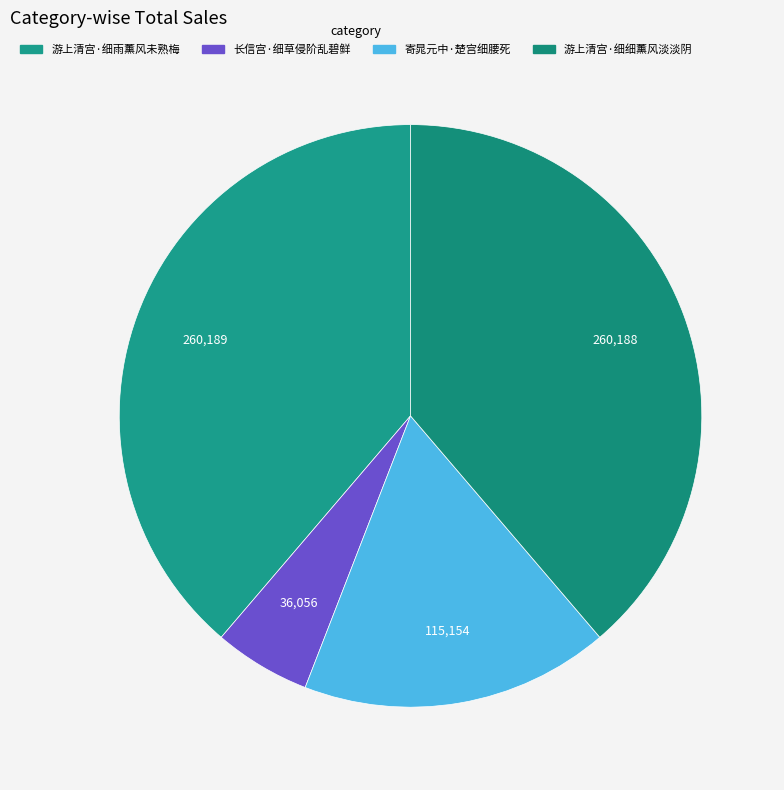

What percentage is the 长信宫·细草侵阶乱碧鲜 slice, to the nearest percent?

5%